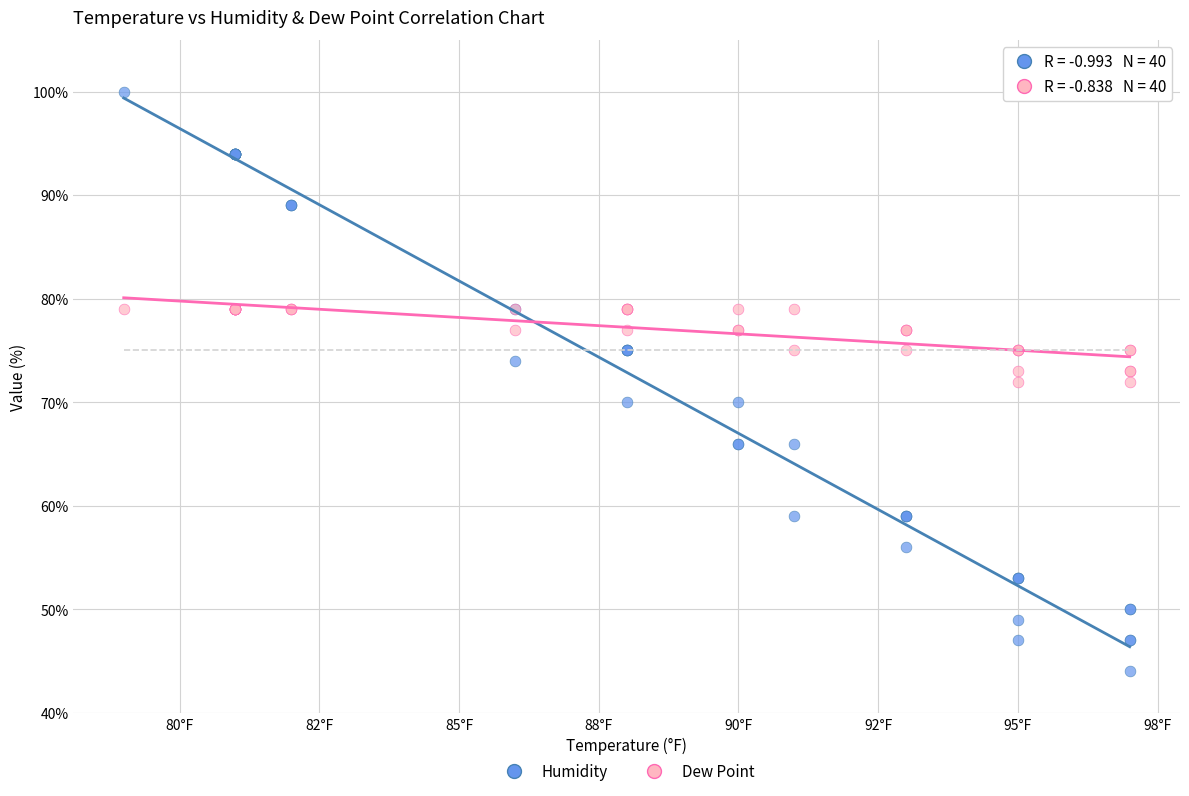

Which series contains the lowest Y value?

Humidity